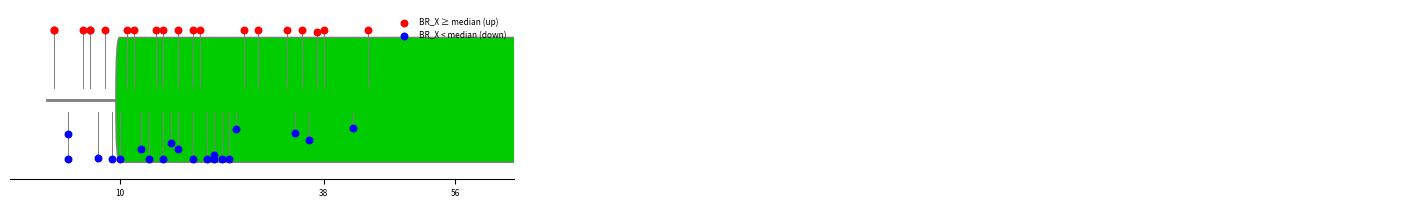

Which series contains the lowest Y value?

BR_X < median (down)